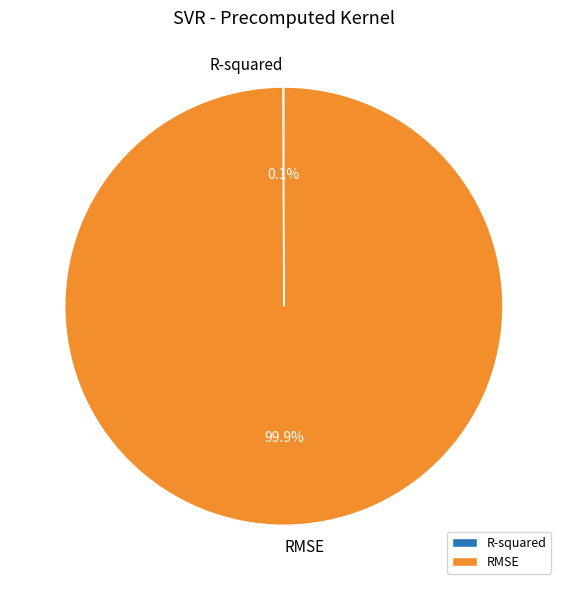

Is there a majority slice in this chart?

Yes